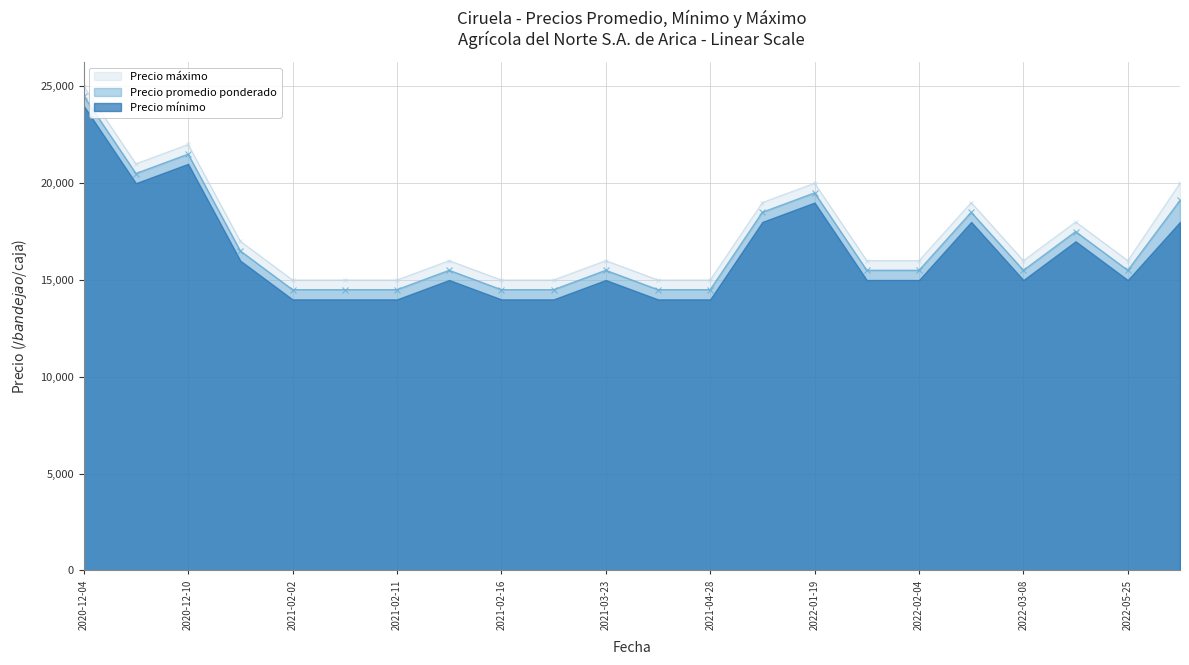

The value of Precio máximo at 2022-03-08 is 16000. True or false?

True